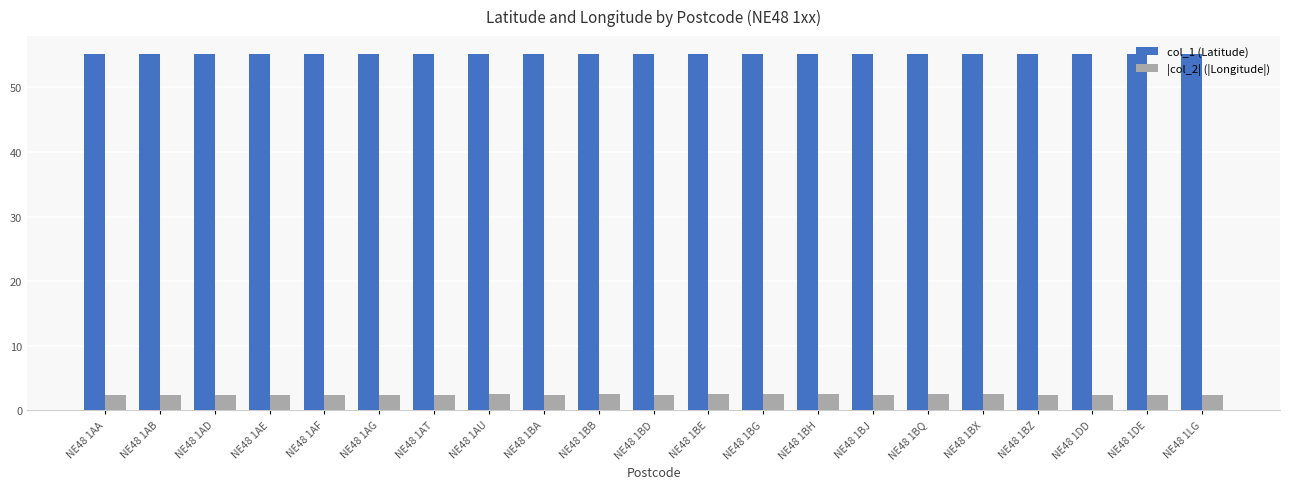

What is the maximum value shown in the chart?

55.2